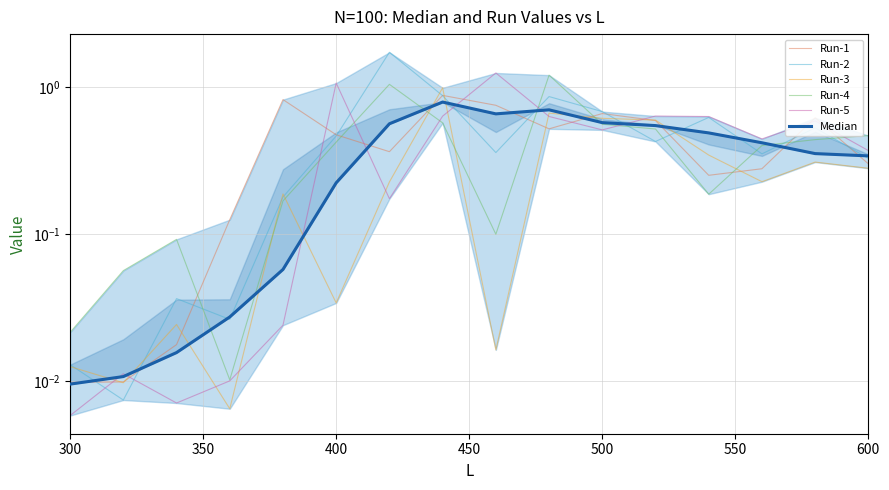

How many intersections are there between Run-5 and Median?

7